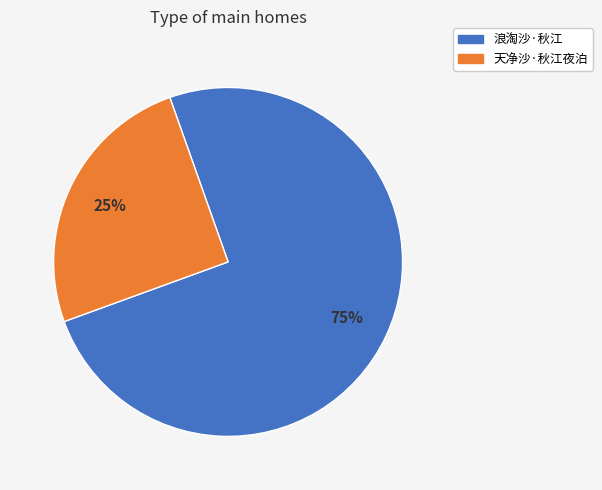

Rank the categories by value from lowest to highest.

天净沙·秋江夜泊, 浪淘沙·秋江